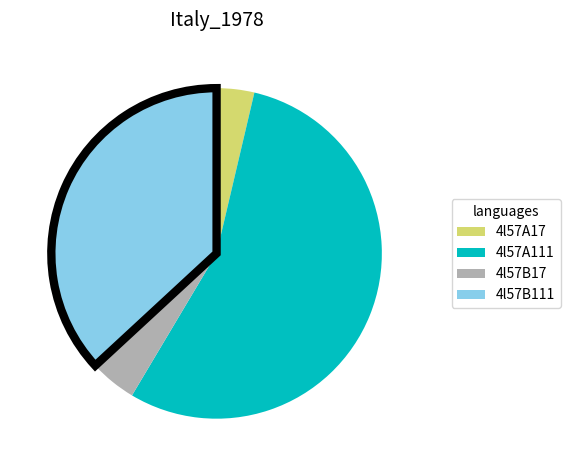

How many slices are in this pie chart?

4